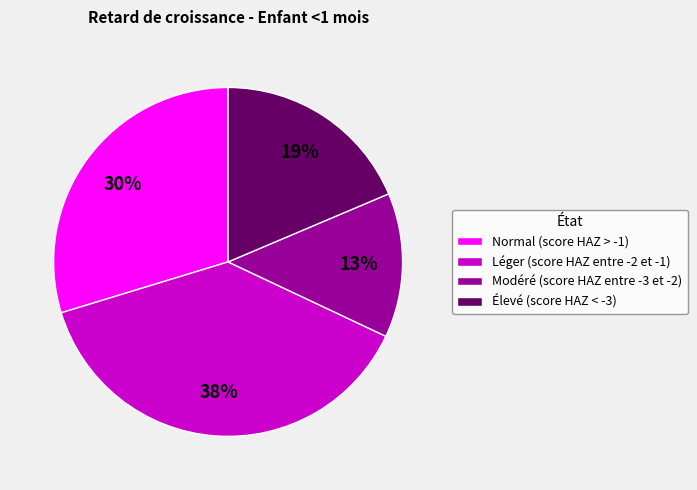

To the nearest percent, what percentage of the pie is Léger (score HAZ entre -2 et -1)?

38%